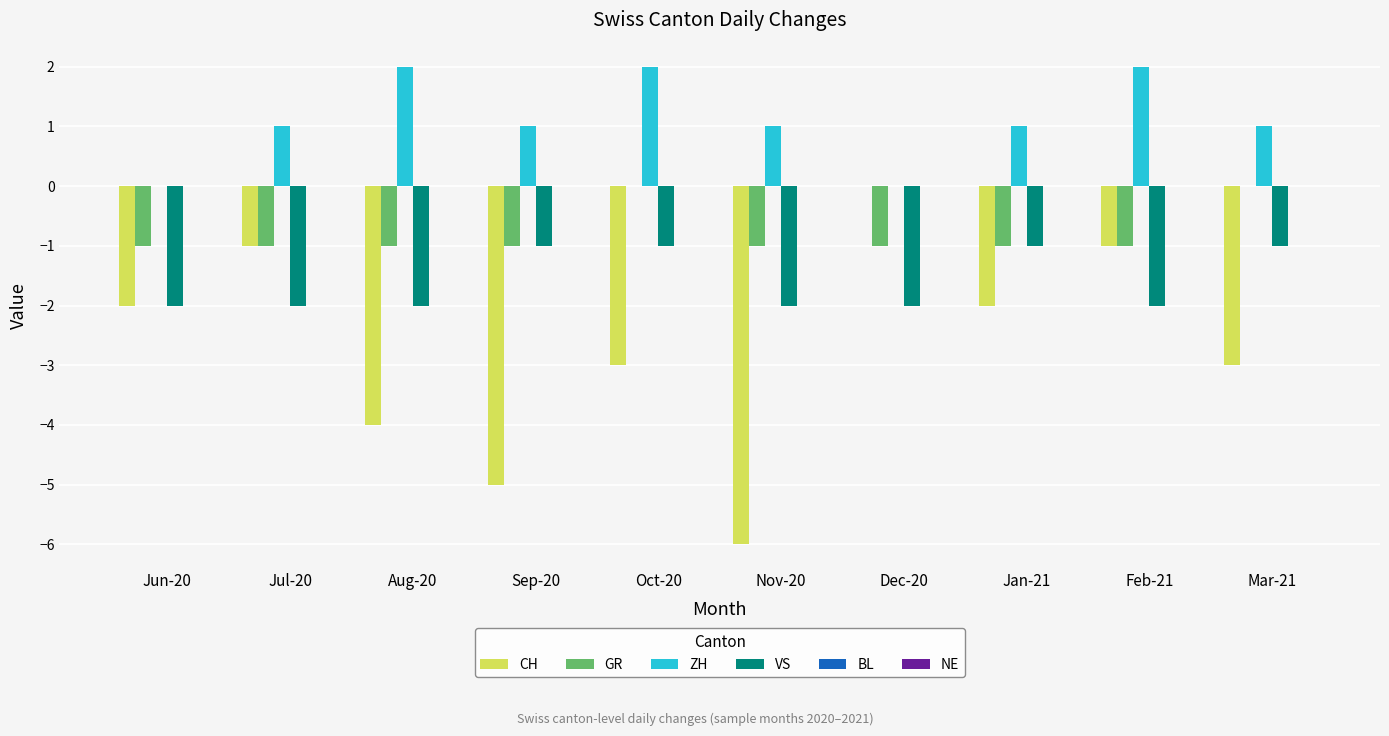

True or false: VS has a value of -4 at Dec-20.

False